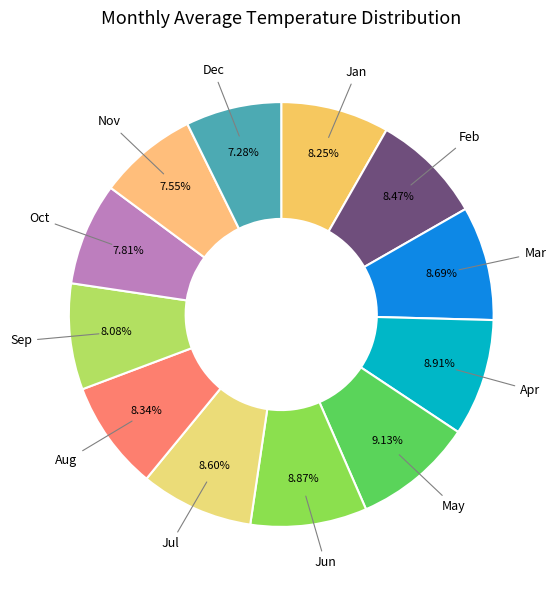

Count the number of slices in the pie.

12